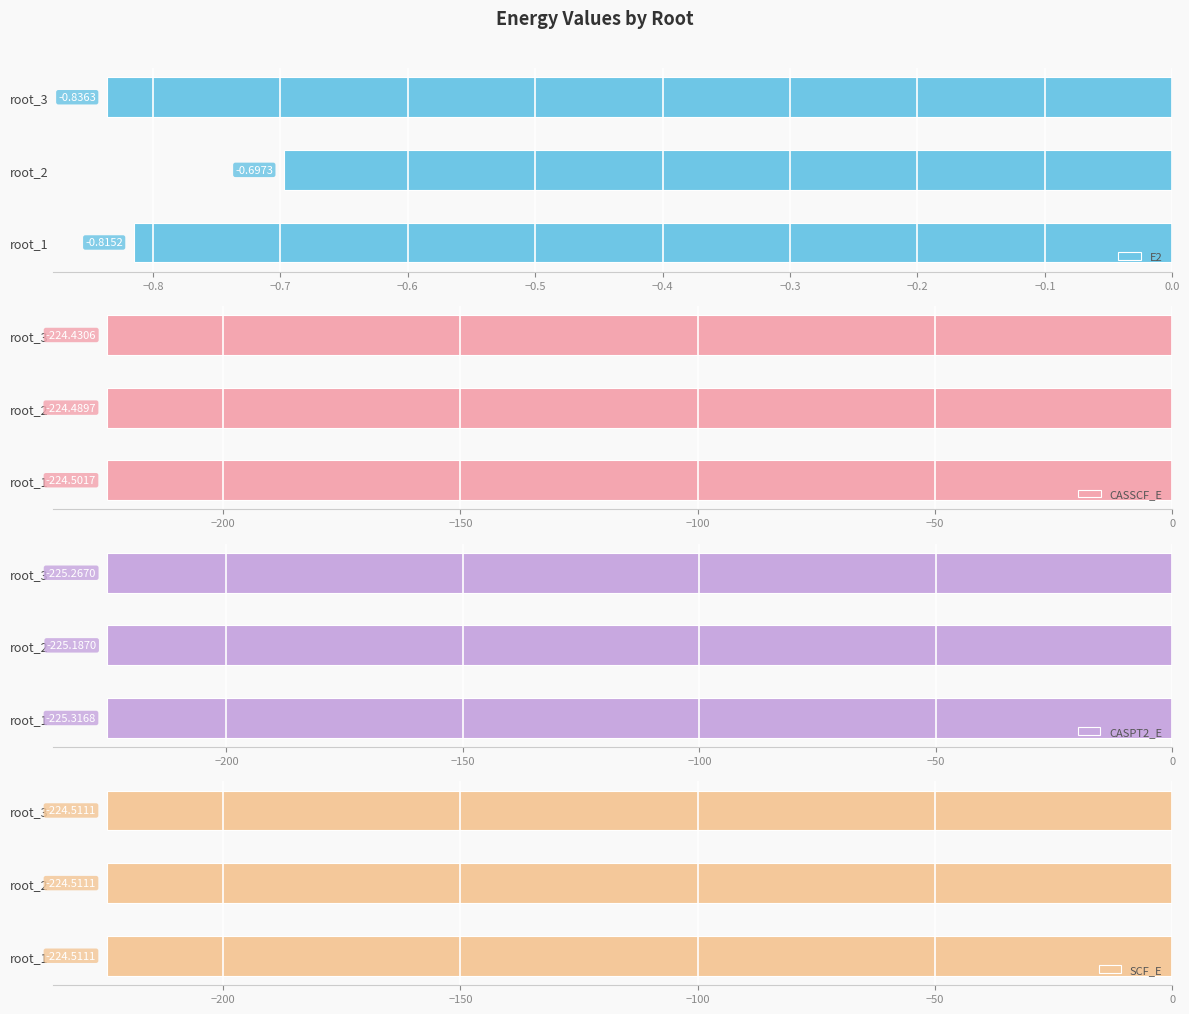

What is the sum of the CASSCF_E values at root_3 and root_1?

-448.9